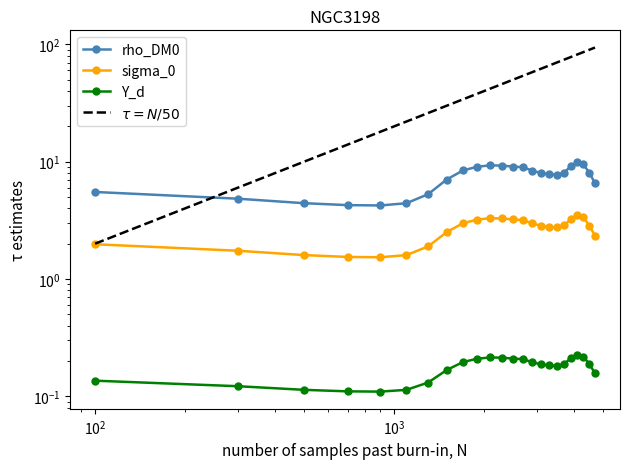

Reading left to right, list all the values displayed in this chart.

col_0: 5.5	4.8	4.4	4.3	4.2	4.4	5.3	7.0	8.4	9.1	9.3	9.3	9.1	9.0	8.4	8.0	7.8	7.7	8.1	9.1	9.9	9.5	8.0	6.6
col_3: 0.1	0.1	0.1	0.1	0.1	0.1	0.1	0.2	0.2	0.2	0.2	0.2	0.2	0.2	0.2	0.2	0.2	0.2	0.2	0.2	0.2	0.2	0.2	0.2
col_4: 2.0	1.7	1.6	1.5	1.5	1.6	1.9	2.5	3.0	3.2	3.3	3.3	3.2	3.2	3.0	2.8	2.8	2.8	2.9	3.2	3.5	3.4	2.9	2.3